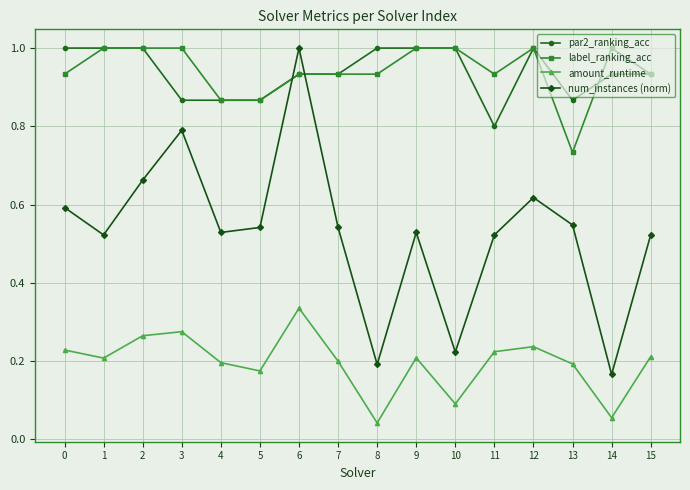

What is the value of the par2_ranking_acc point at the 1st from the left?

1.0